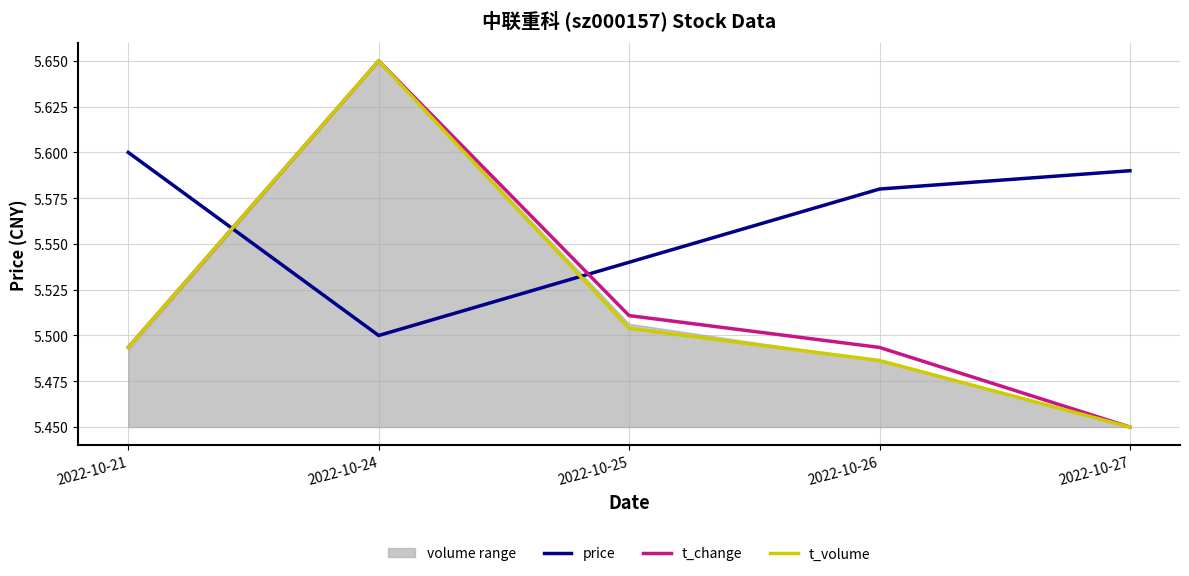

How many times do t_change and t_volume cross each other?

1